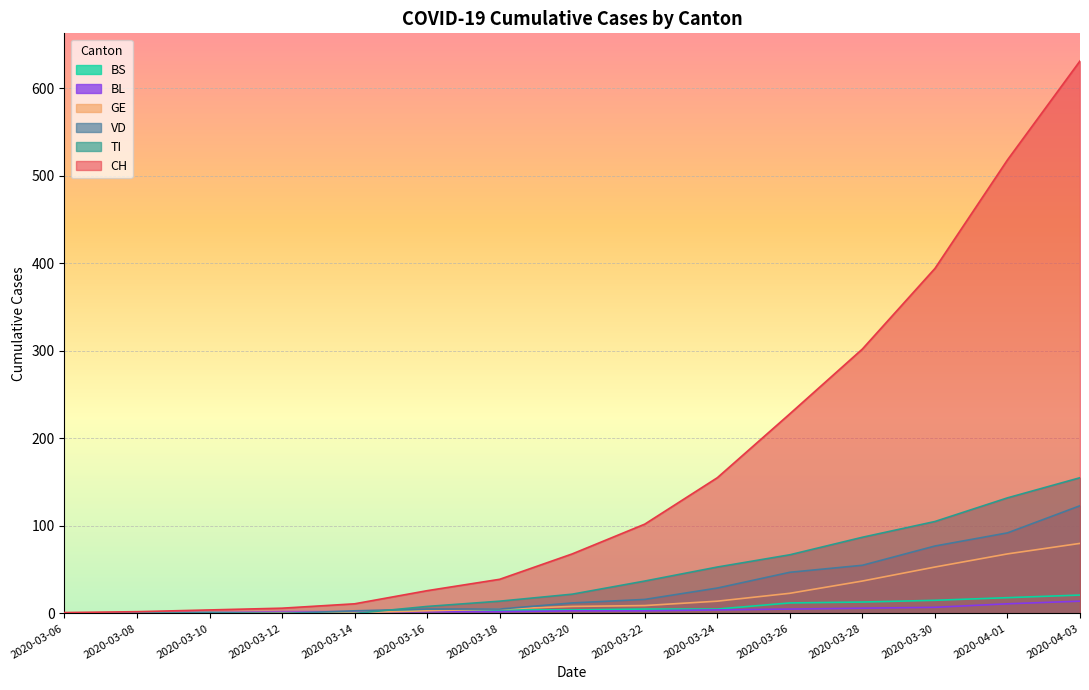

Which series has the largest range (max minus min)?

CH